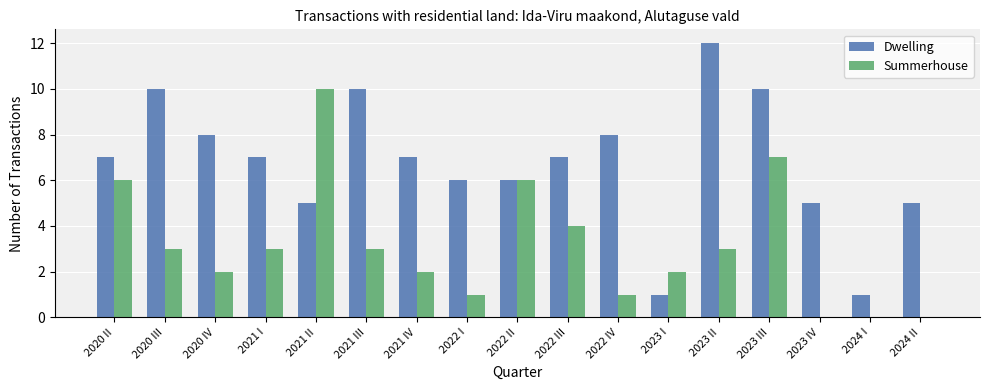

What is the sum of all Summerhouse values?

53